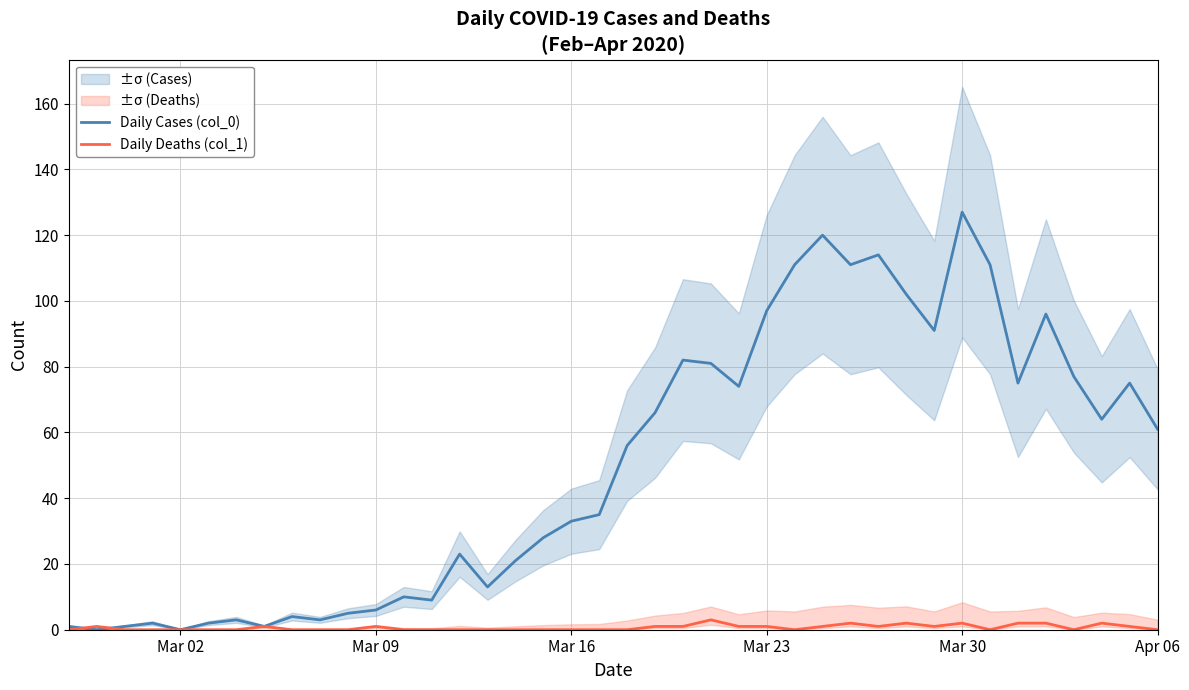

At how many categories does at least one series exceed 42?

20